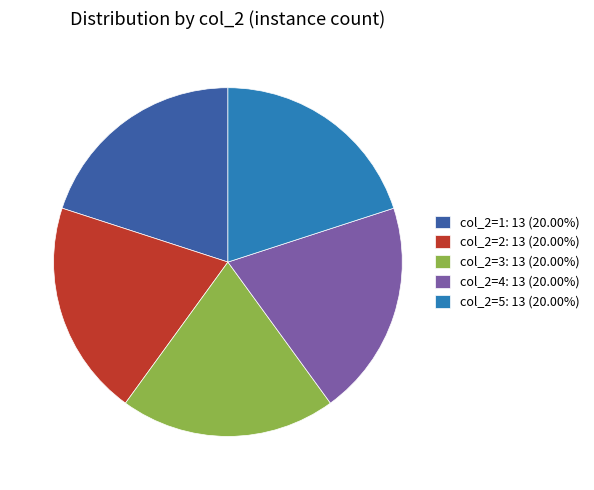

Does col_2=5: 13 (20.00%) account for over 50% of the chart?

No